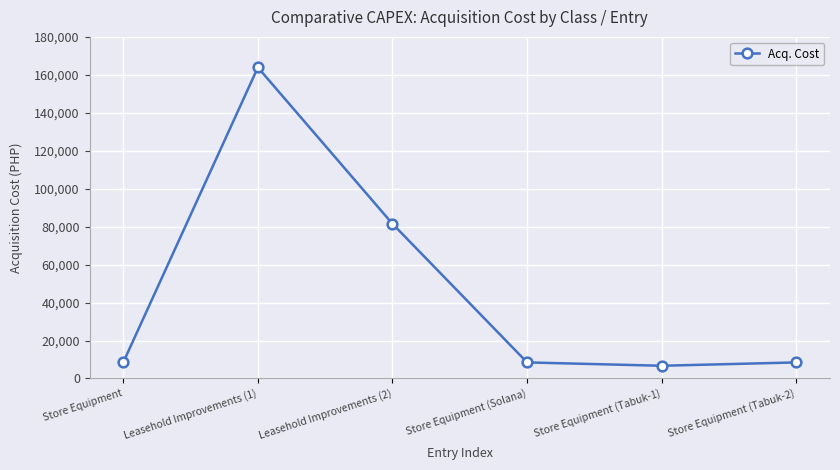

Reading left to right, extract all data points from this chart.

Store Equipment=8460.6	Leasehold Improvements (1)=163900.0	Leasehold Improvements (2)=81500.0	Store Equipment (Solana)=8460.6	Store Equipment (Tabuk-1)=6700.0	Store Equipment (Tabuk-2)=8460.6